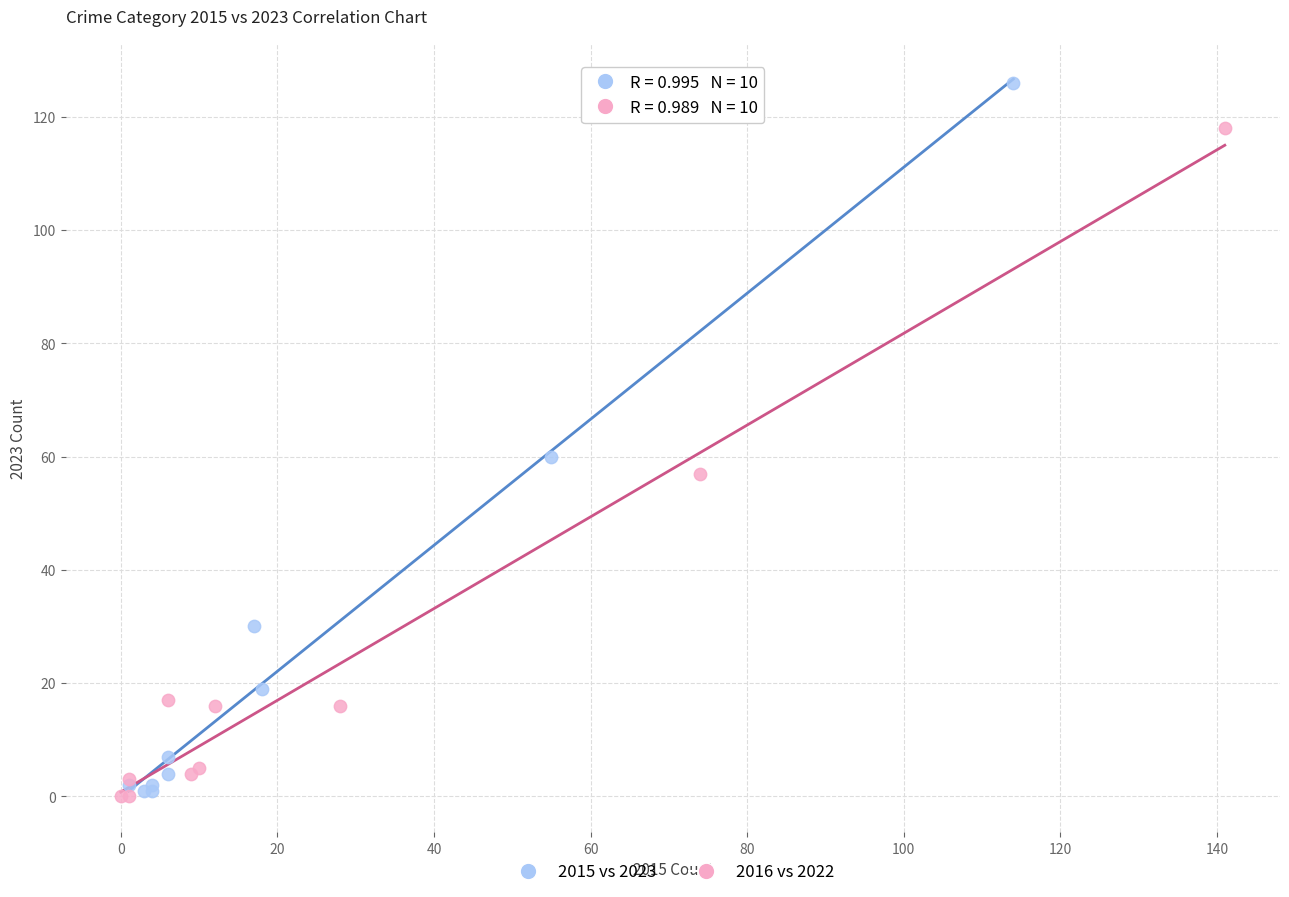

Which series has the largest Y range (max minus min)?

2015 vs 2023